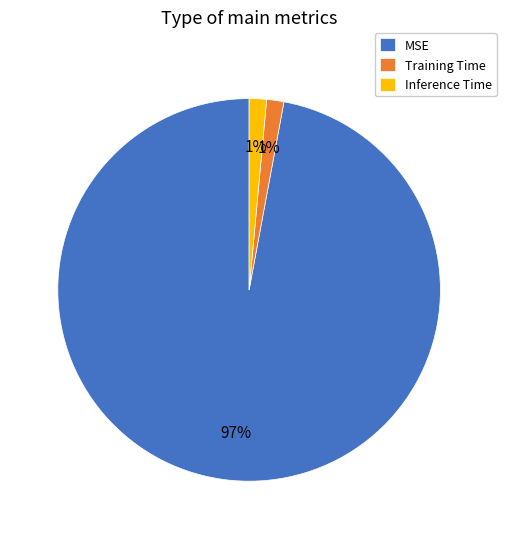

Which slice represents more than half of the pie?

MSE